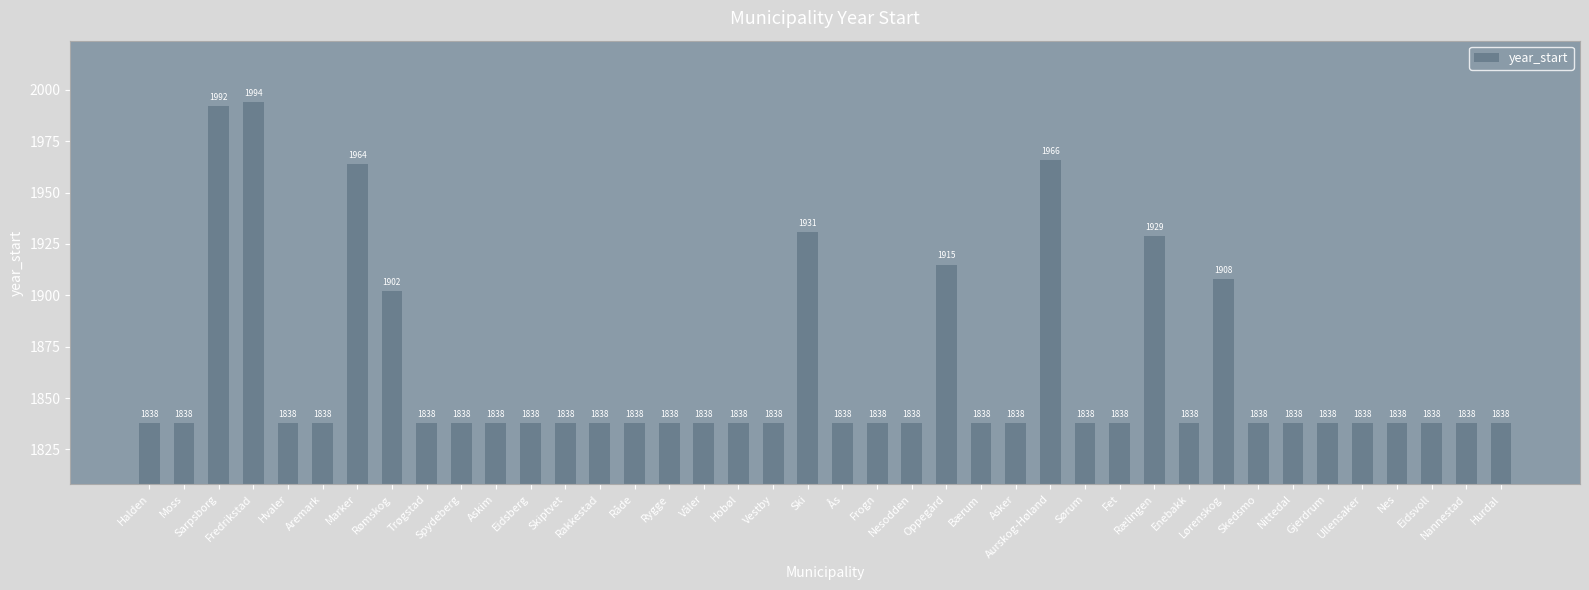

What is the sum of all values?

74479